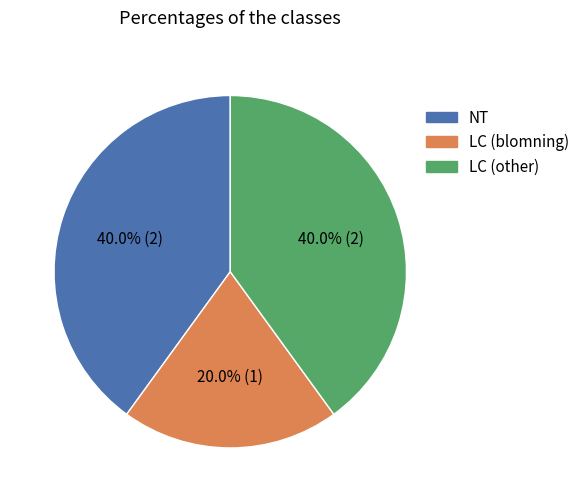

Is there any slice that represents more than half of the pie?

No